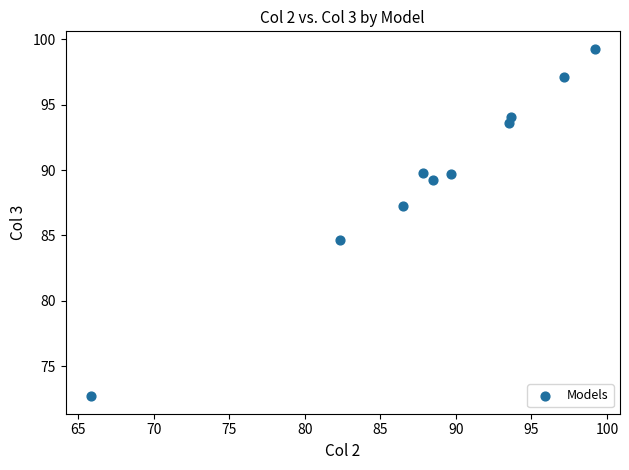

What is the average X value?

88.4